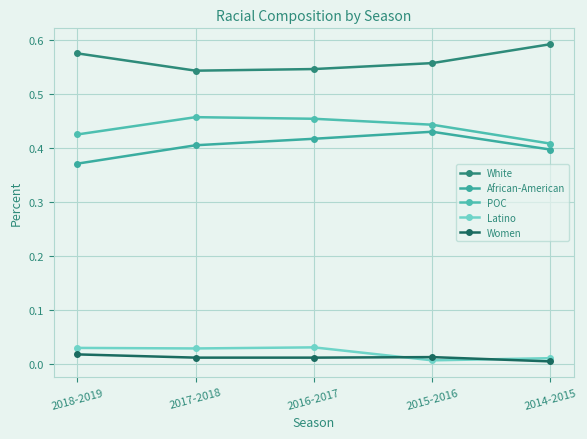

Does the chart have visible grid lines?

Yes